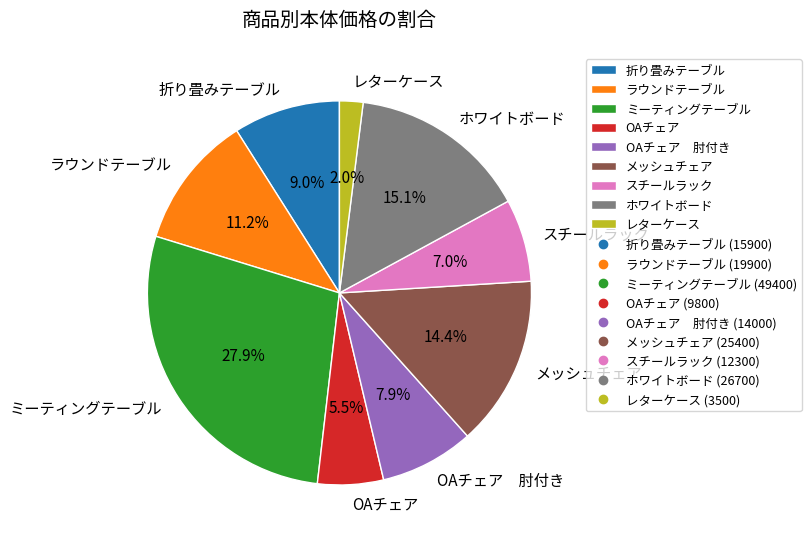

Rank the categories by value from lowest to highest.

レターケース, OAチェア, スチールラック, OAチェア 肘付き, 折り畳みテーブル, ラウンドテーブル, メッシュチェア, ホワイトボード, ミーティングテーブル